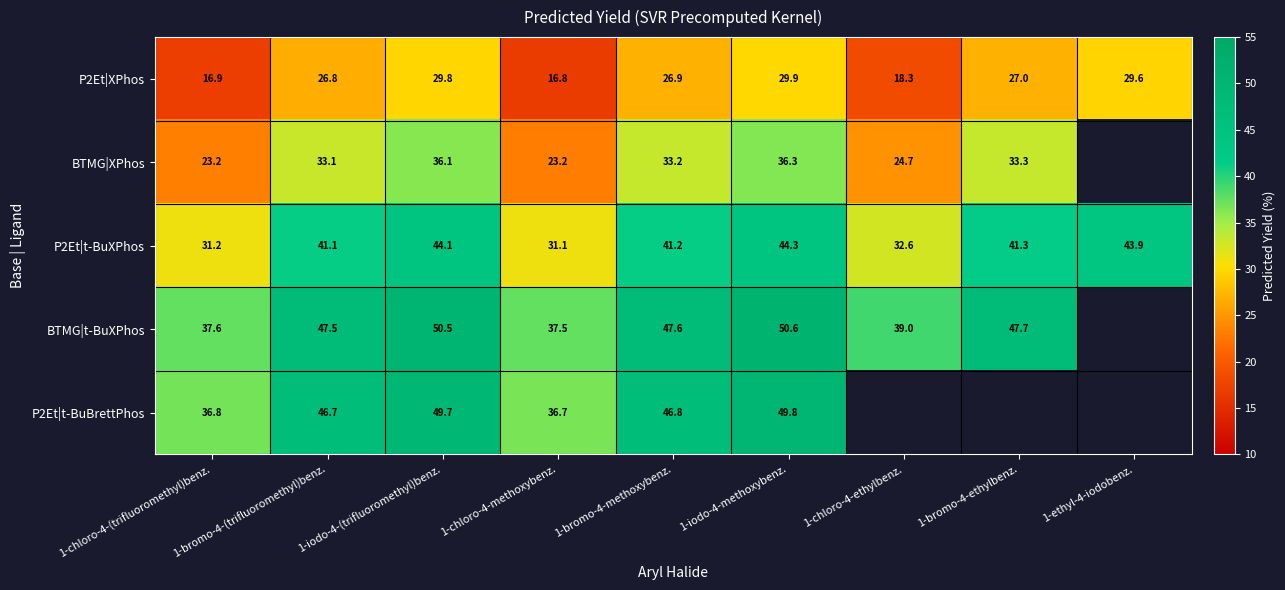

Between 1-iodo-4-methoxybenz. and 1-bromo-4-methoxybenz., which is larger?

1-iodo-4-methoxybenz.